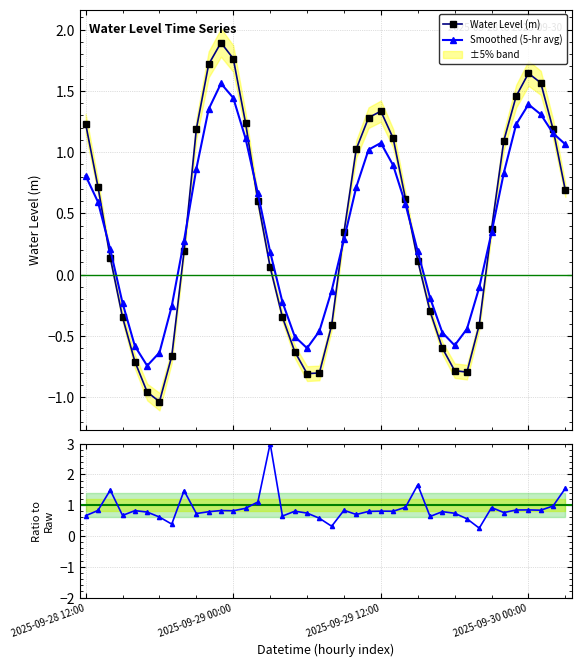

At 16, list the series in order from largest to smallest.

Smoothed / Raw, Smoothed (5-hr avg), Water Level (m)